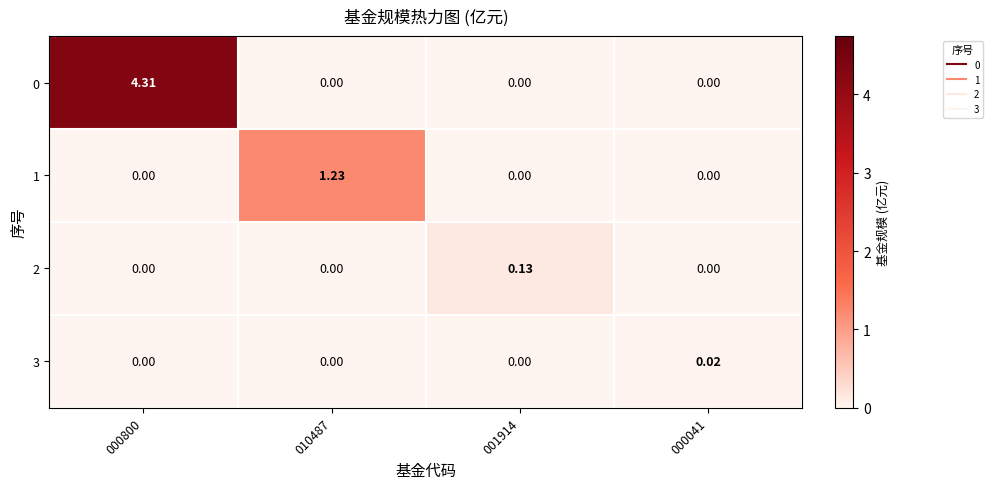

How many series are shown in this chart?

4